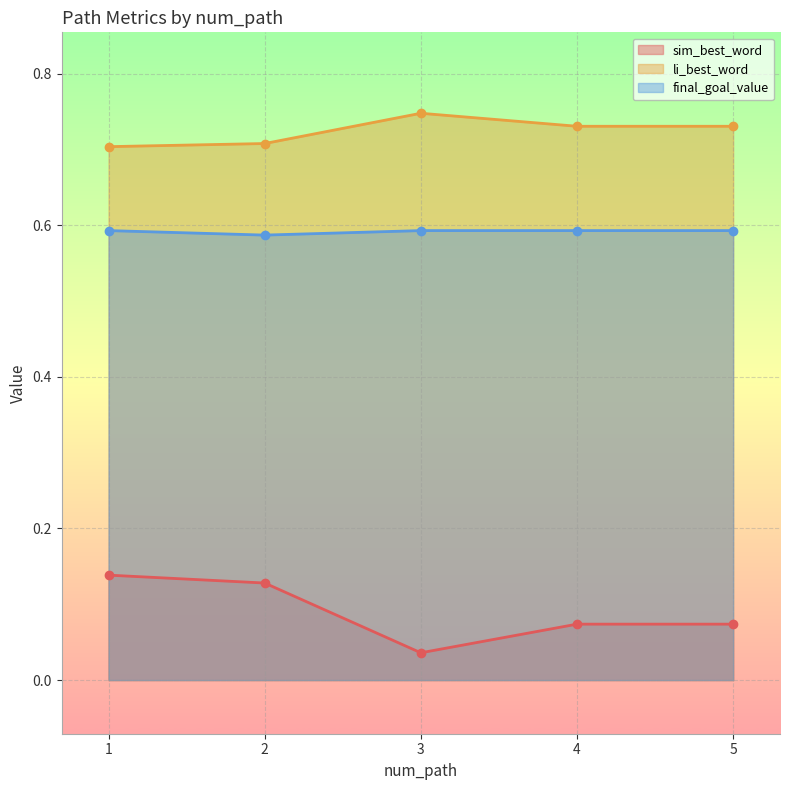

What is the approximate value of final_goal_value at 4?

0.6